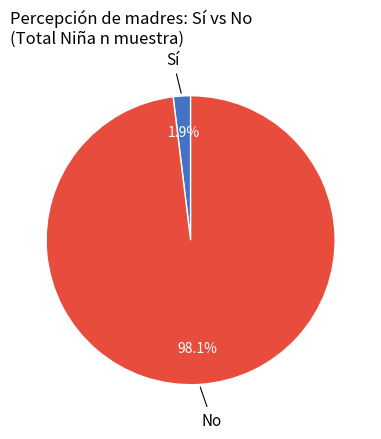

Is there any slice that represents more than half of the pie?

Yes